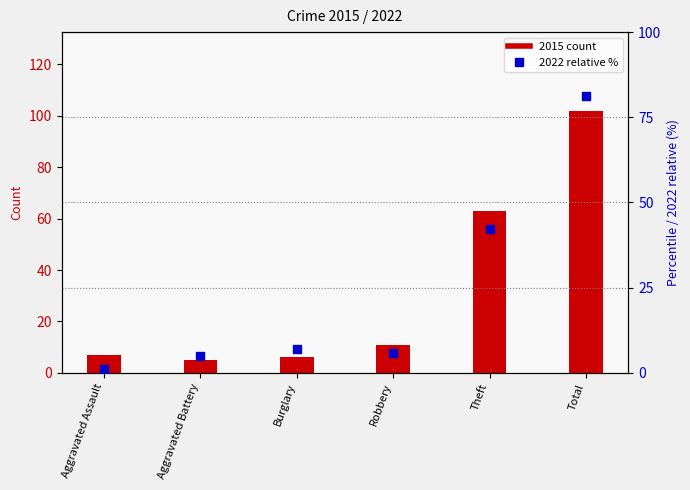

Is the value of 2015 count at Theft greater than the value of 2022 percentile at Aggravated Battery?

Yes